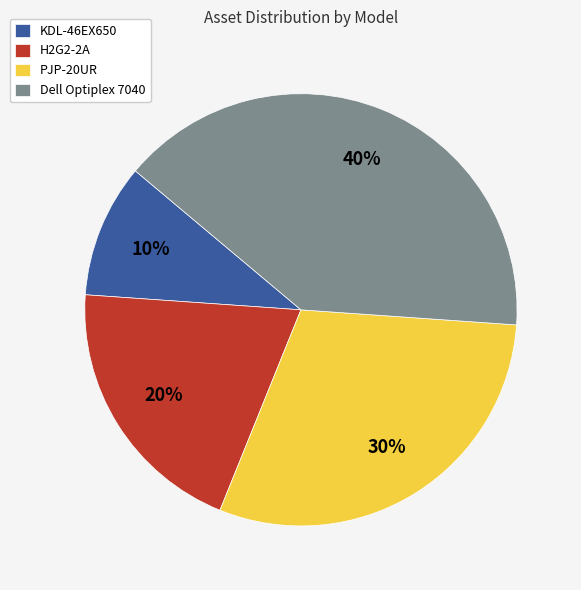

Which has a higher value, Dell Optiplex 7040 or KDL-46EX650?

Dell Optiplex 7040